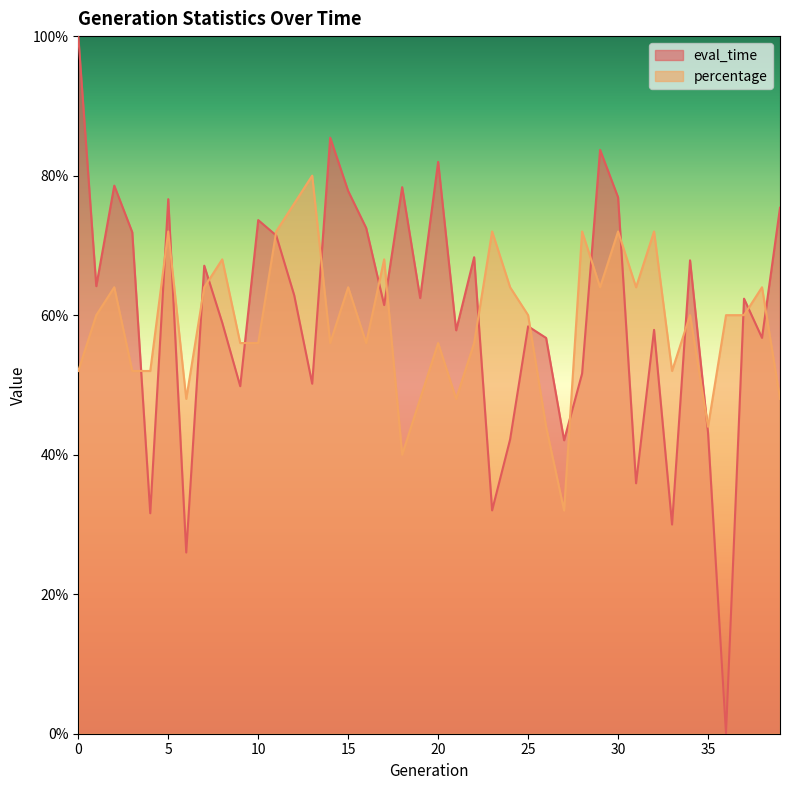

Which series has the widest spread of values?

eval_time